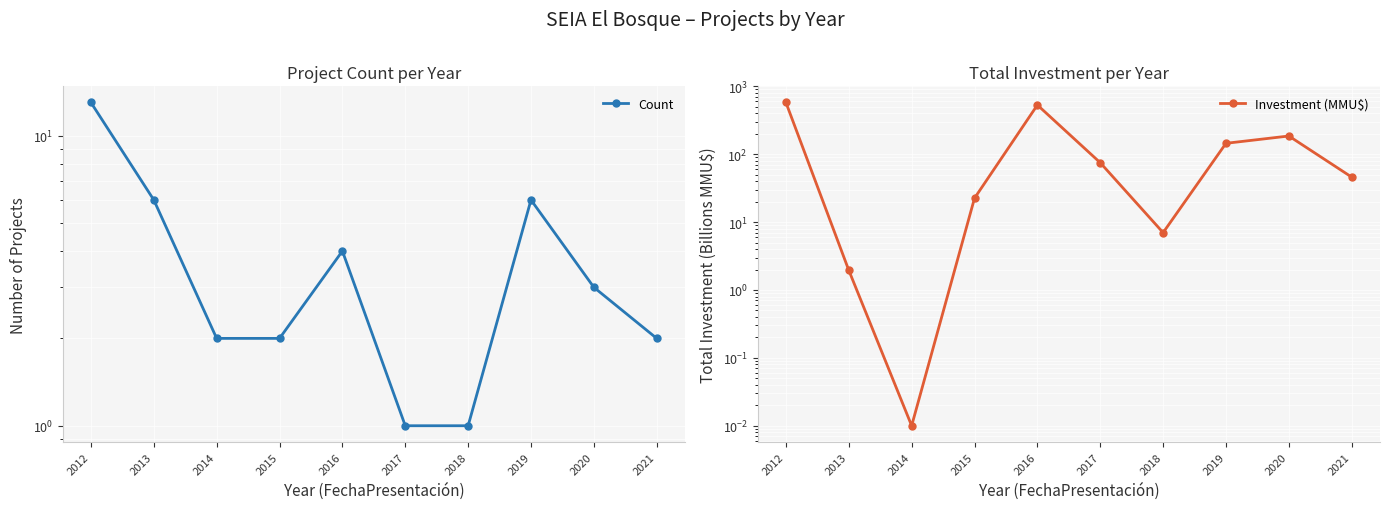

Reading right to left, list all the values displayed in this chart.

Count: 2021=2.0	2020=3.0	2019=6.0	2018=1.0	2017=1.0	2016=4.0	2015=2.0	2014=2.0	2013=6.0	2012=13.0
Investment (MMU$): 2021=46.0	2020=185.6	2019=144.8	2018=7.0	2017=75.0	2016=531.0	2015=22.5	2014=0.0	2013=1.9	2012=578.3